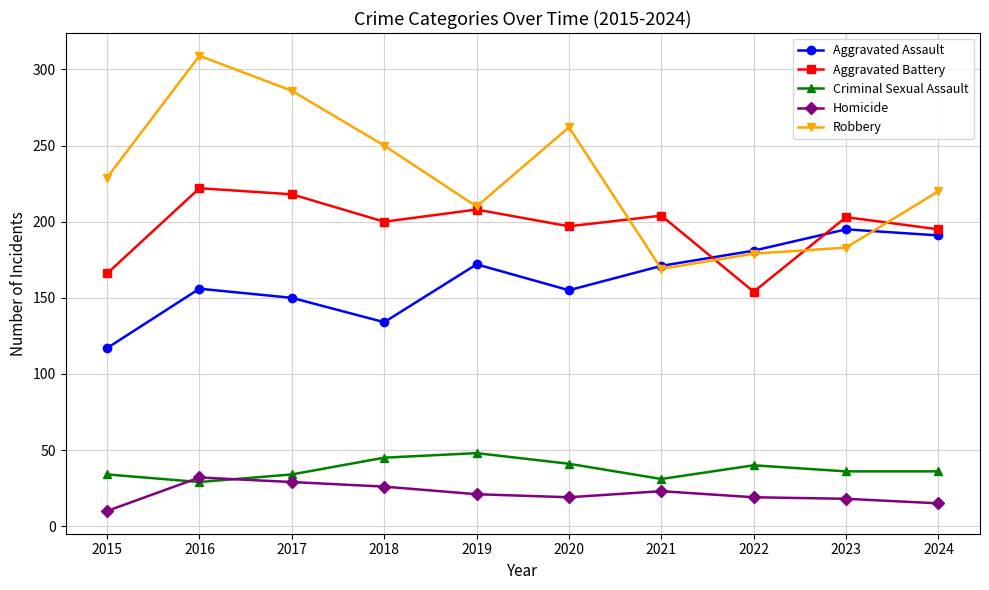

Read the Aggravated Assault value at 2020, to the nearest 5.

155